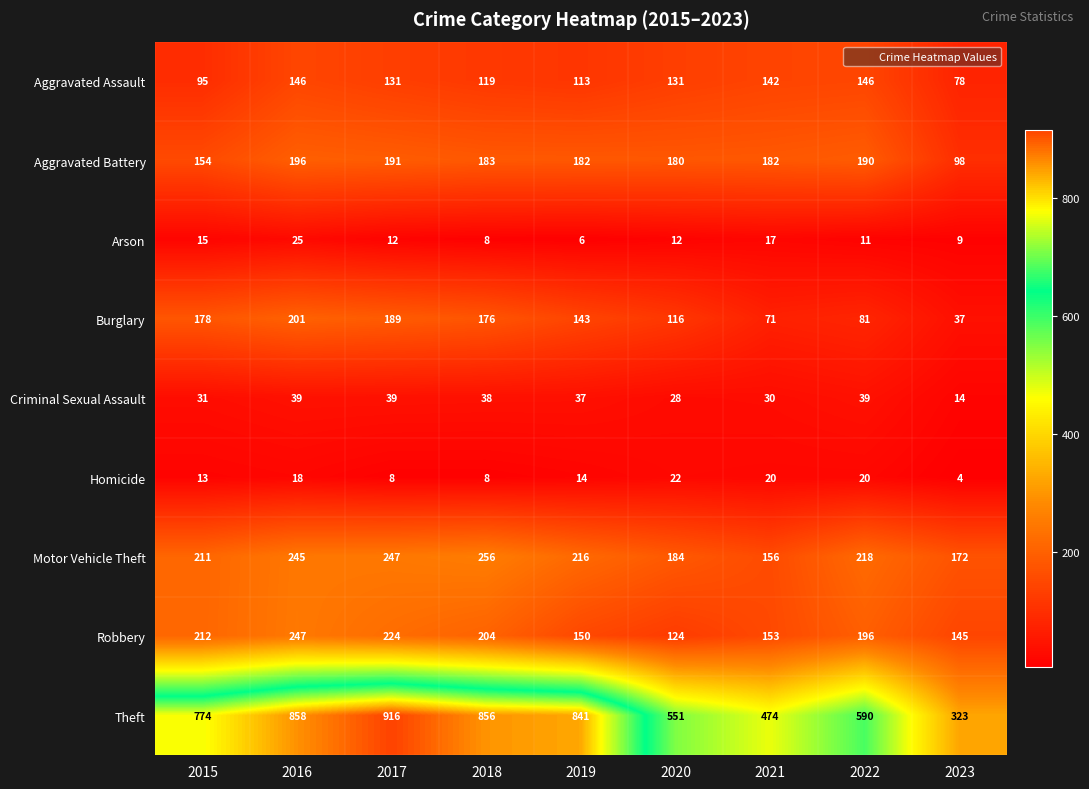

At which label is Homicide closest to 13?

2015